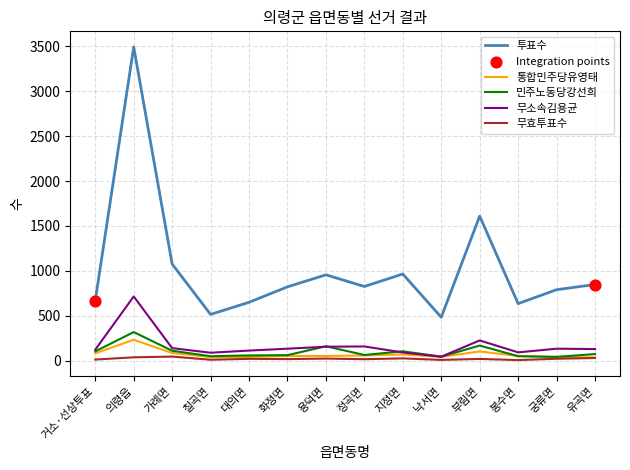

Which series has the largest range (max minus min)?

투표수